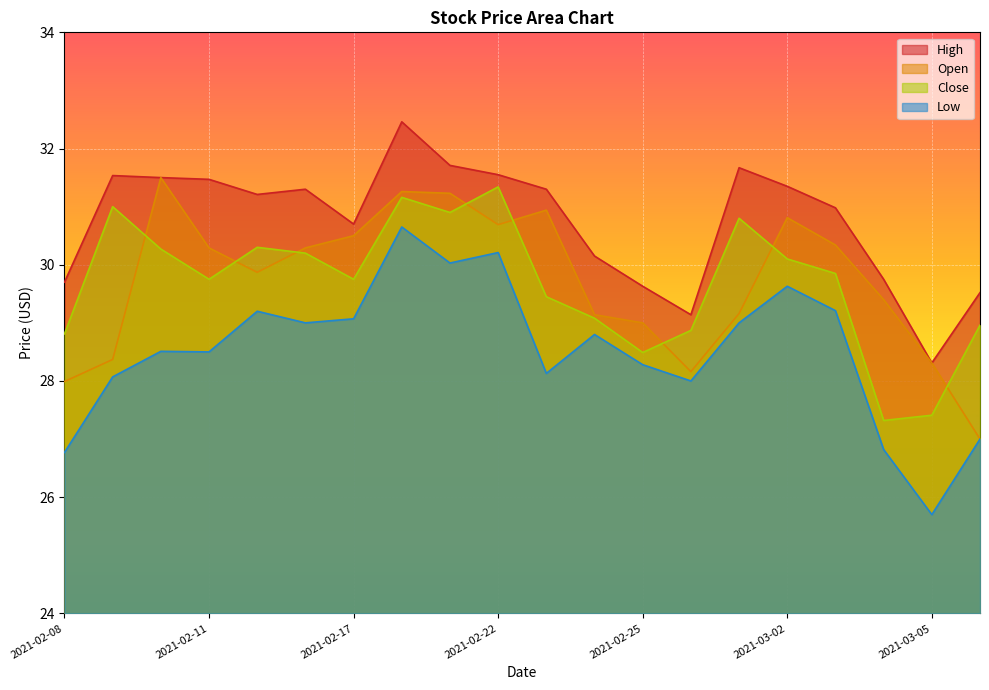

Count the number of categories in the chart.

20